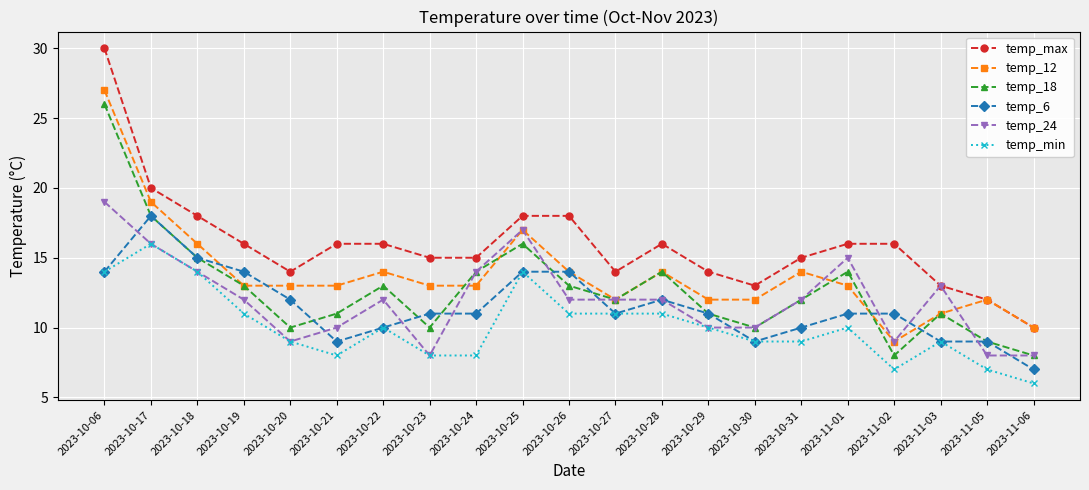

True or false: temp_min and temp_max cross at least once.

False